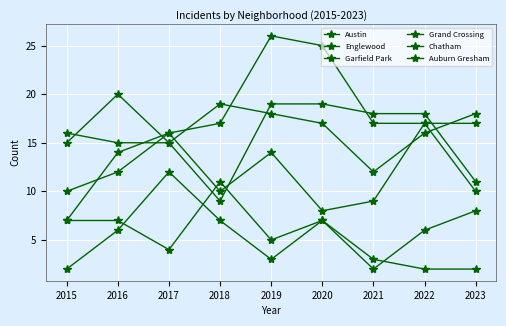

Which label corresponds to the largest value in the chart?

2019